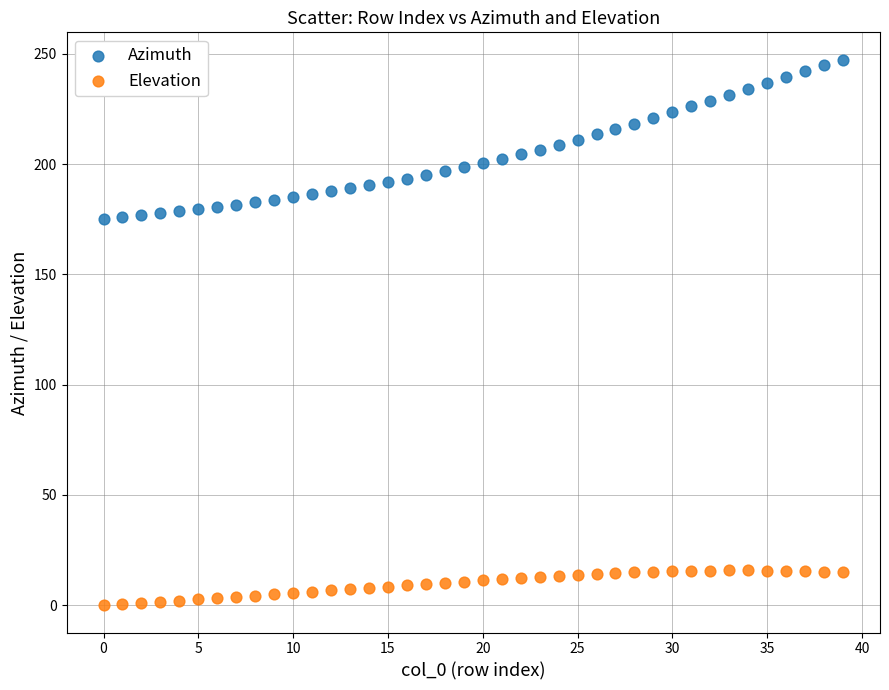

Which series contains the lowest Y value?

Elevation